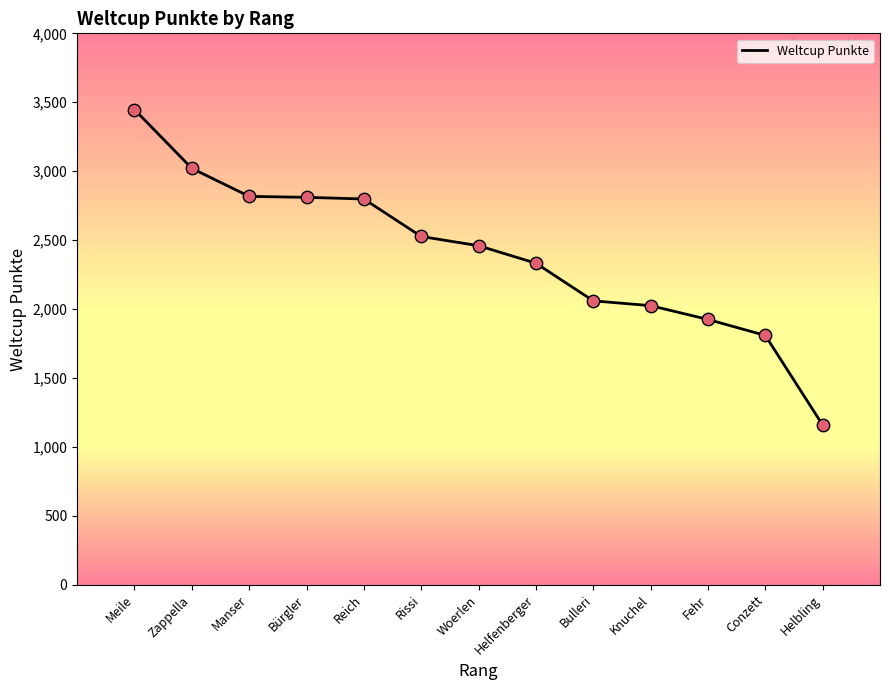

Between Zappella and Helbling, which is larger?

Zappella